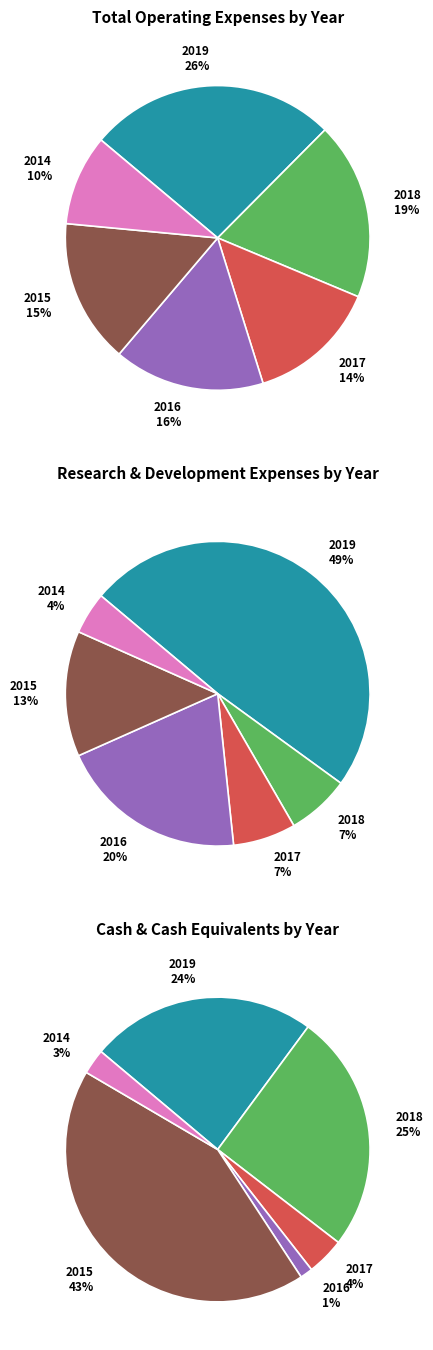

How many slices are in this pie chart?

6